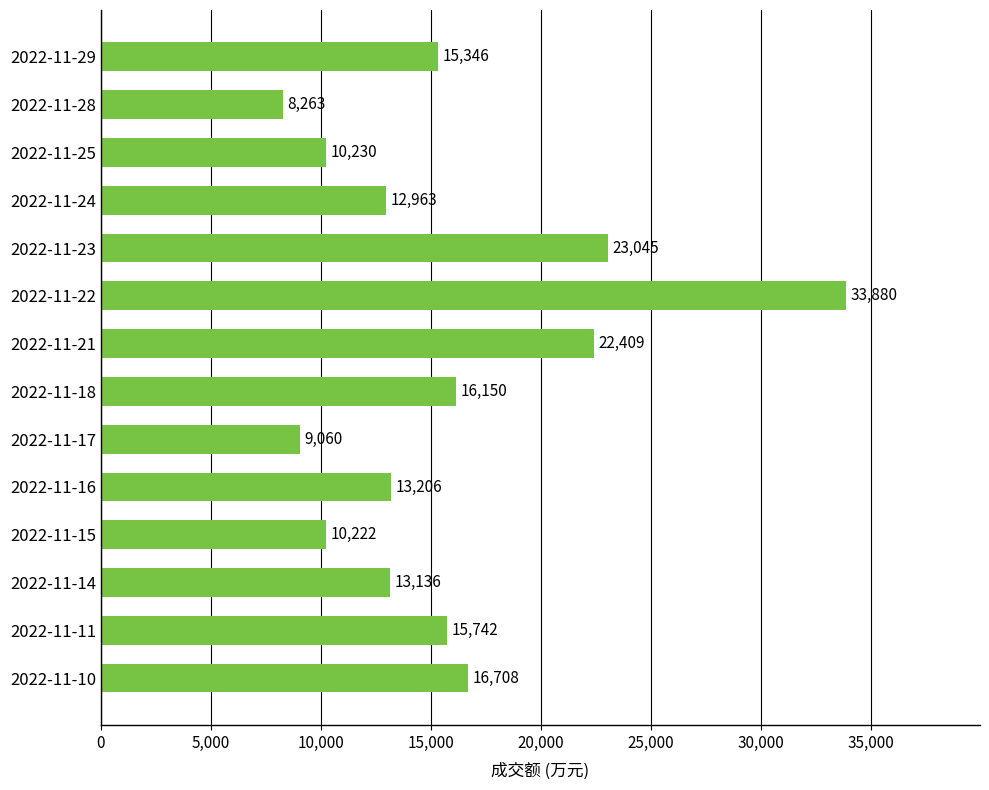

List the labels in order of value, smallest first.

2022-11-28, 2022-11-17, 2022-11-15, 2022-11-25, 2022-11-24, 2022-11-14, 2022-11-16, 2022-11-29, 2022-11-11, 2022-11-18, 2022-11-10, 2022-11-21, 2022-11-23, 2022-11-22